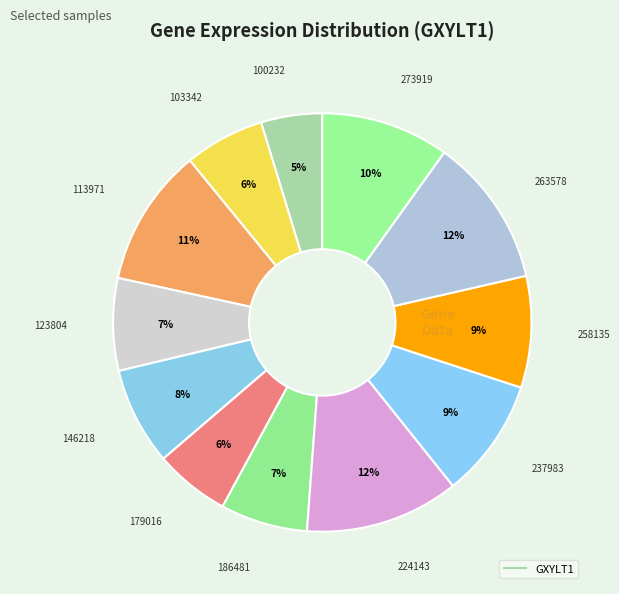

Count the number of slices in the pie.

12